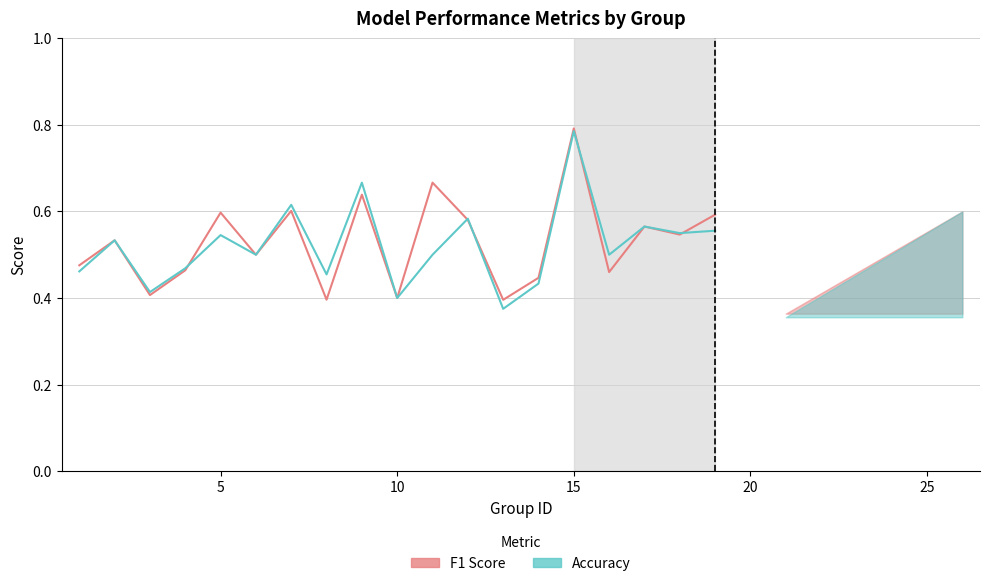

What is the greatest value displayed?

0.8